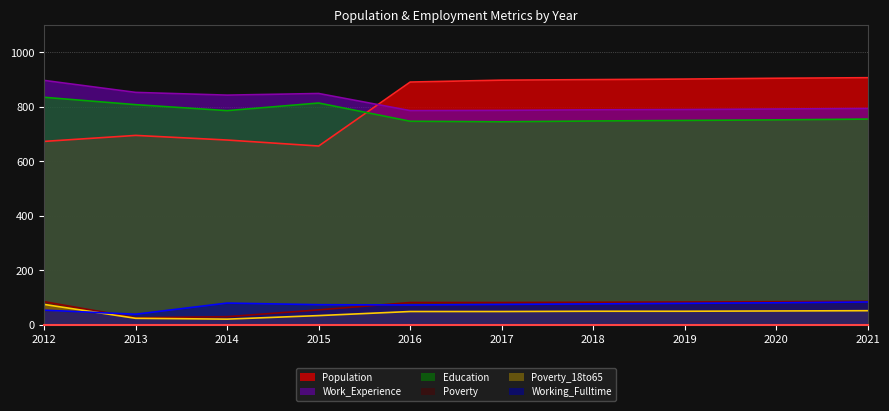

At 2021, list the series in order from largest to smallest.

Population, Work_Experience, Education, Poverty, Working_Fulltime, Poverty_18to65